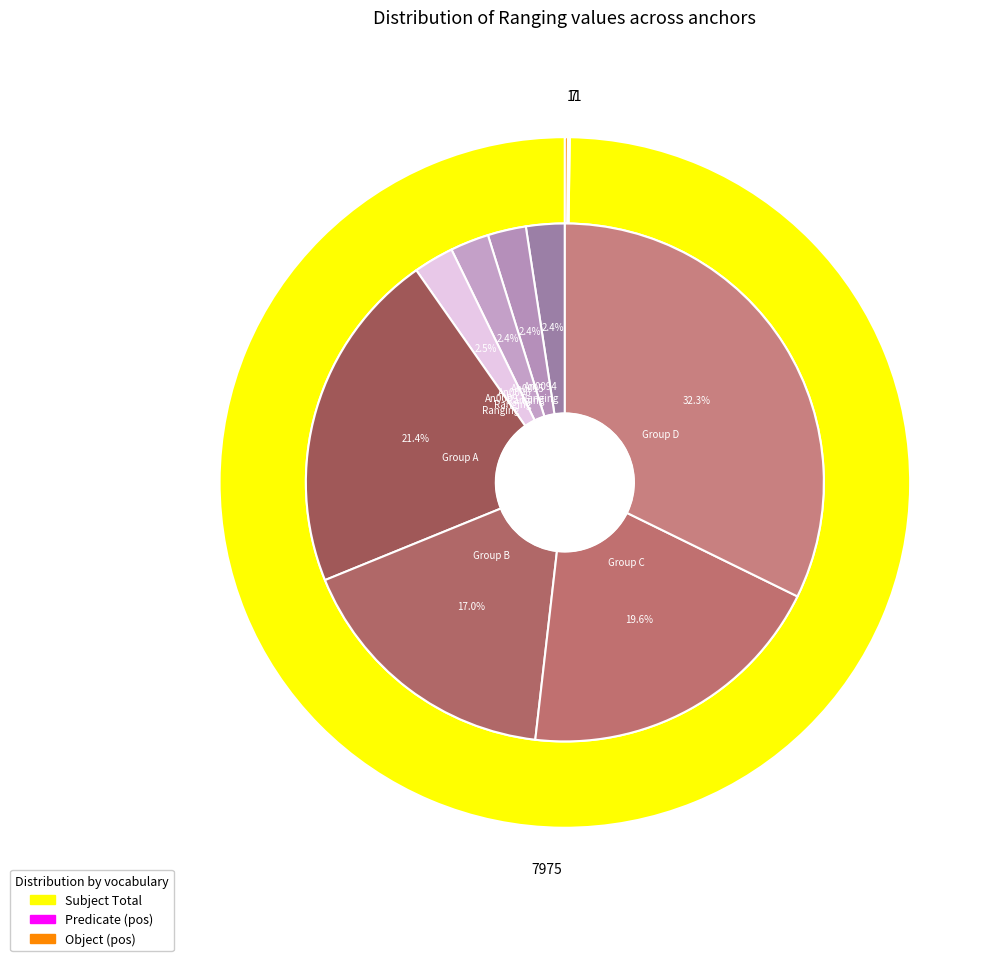

Count the number of slices in the pie.

22